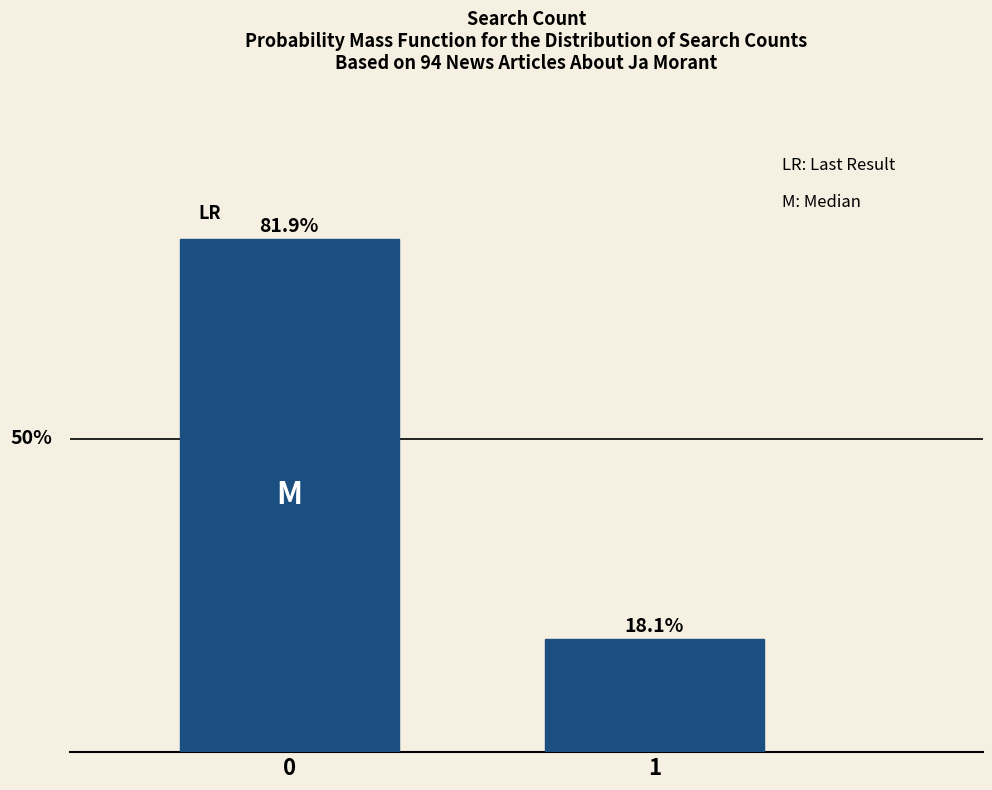

Rank the categories by value from highest to lowest.

0, 1